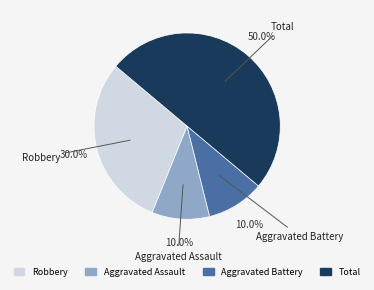

Which has a higher value, Total or Aggravated Assault?

Total